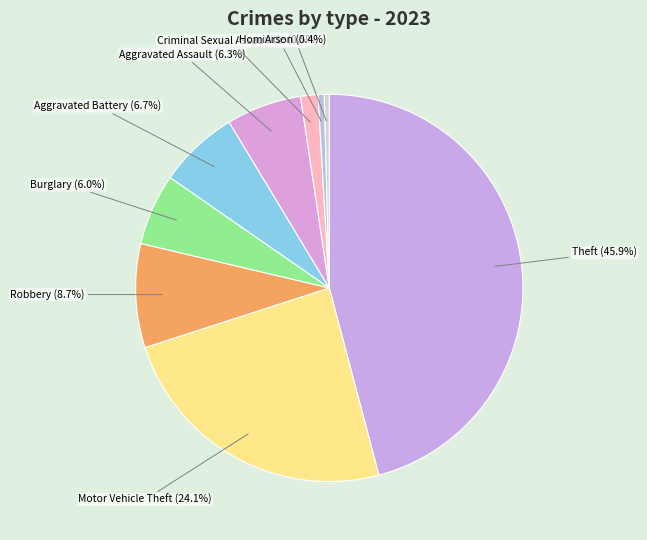

Is it true that Aggravated Assault is 6% of the pie?

True